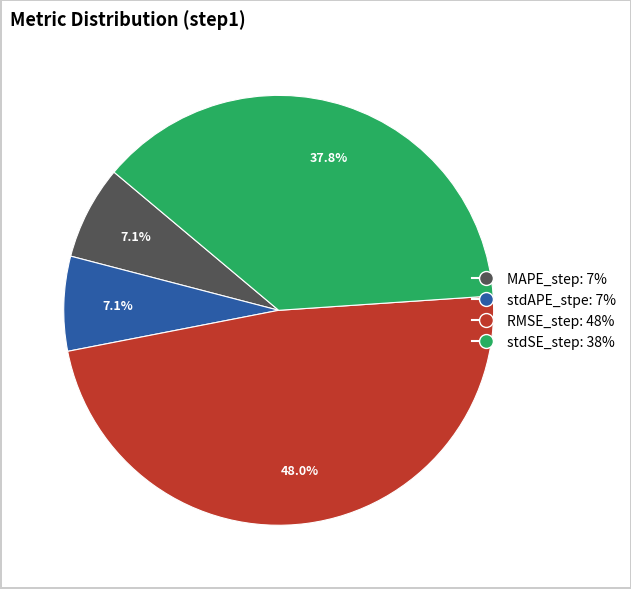

The stdSE_step slice represents 46% of the pie. True or false?

False